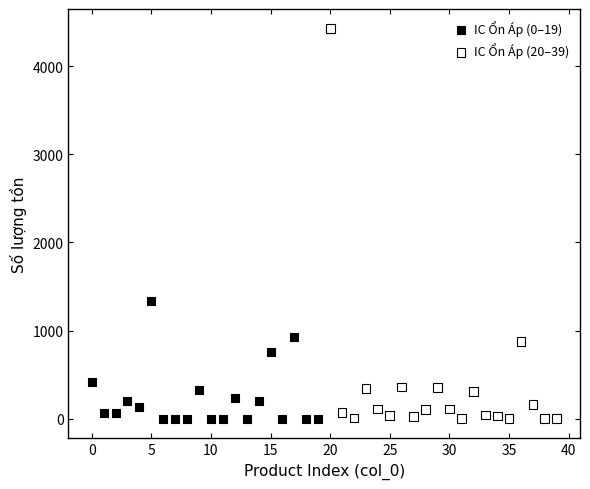

Which series has the largest Y range (max minus min)?

IC Ổn Áp (20–39)